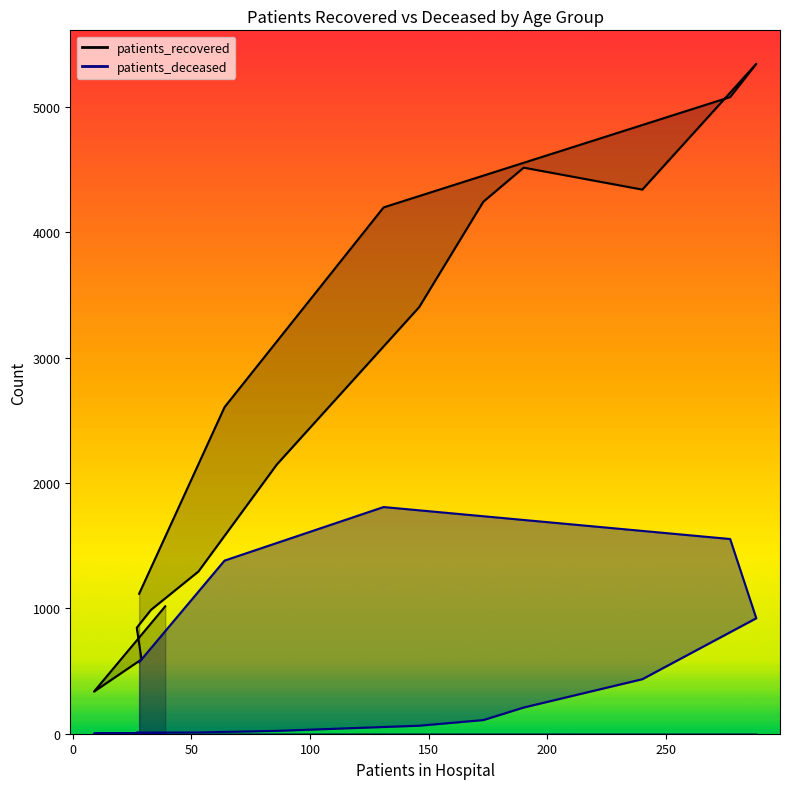

What is the value of the patients_recovered point at the 13th from the left?

5078